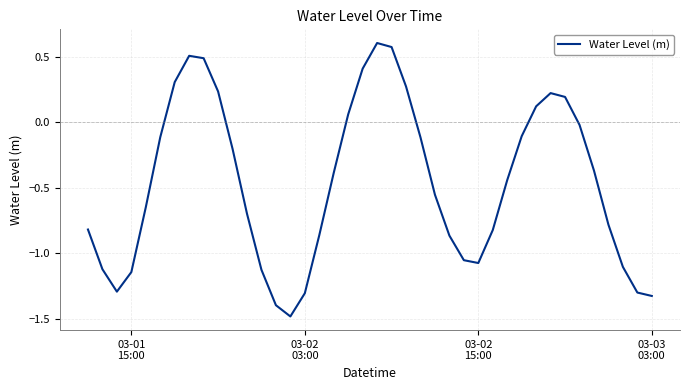

What is the difference between the maximum and minimum values?

2.1